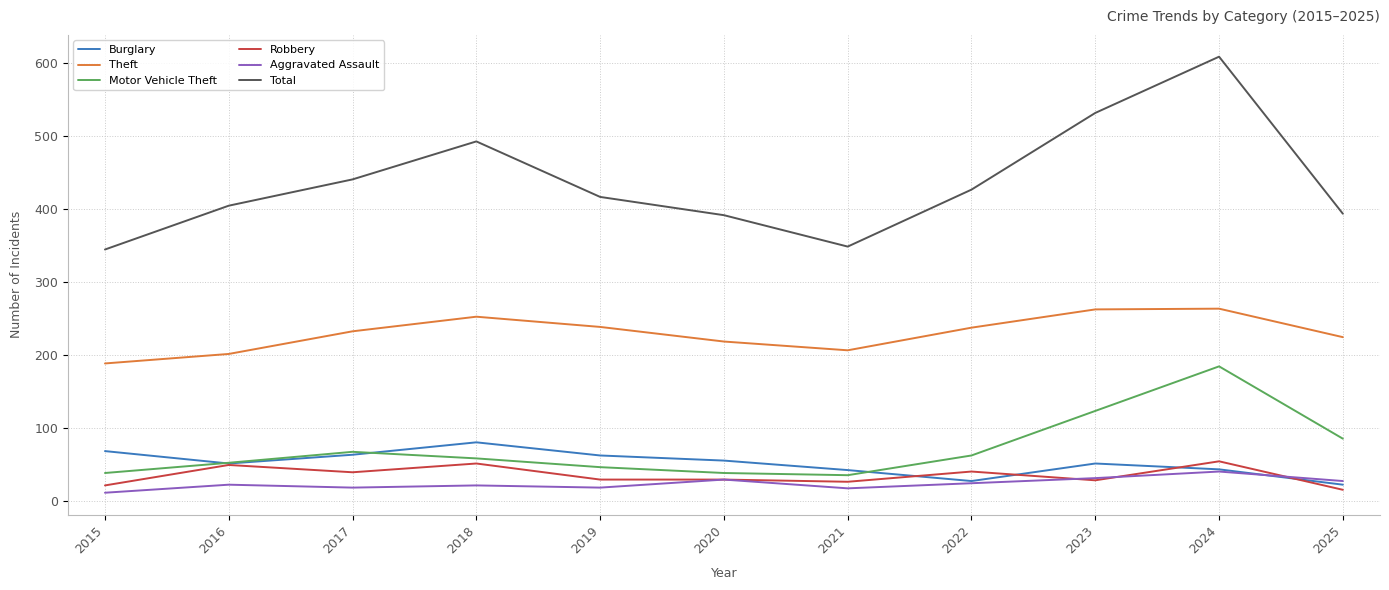

Which category has the highest value in the Aggravated Assault series?

2024